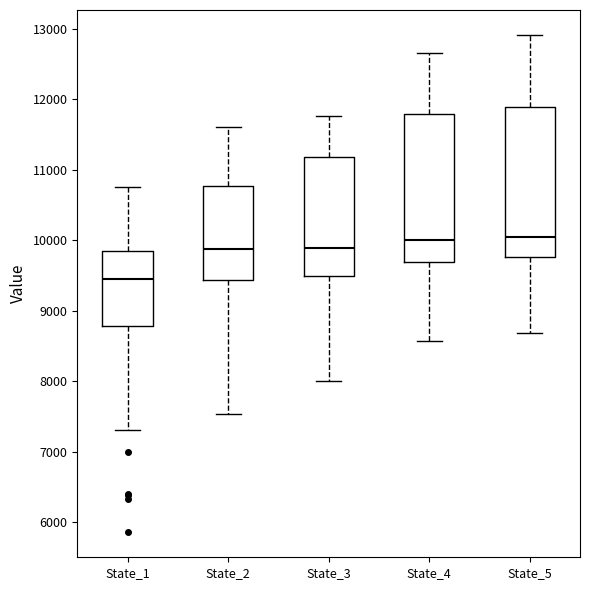

Reading left to right, read every box against the y-axis: the position of its median line, the range the box covers, and the ends of its whiskers. The values are not printed on the chart, so give them approximately, as read against the axis.

State_1: median 9500, box 8800 to 9900, whiskers 7300 to 10800
State_2: median 9900, box 9400 to 10800, whiskers 7500 to 11600
State_3: median 9900, box 9500 to 11200, whiskers 8000 to 11800
State_4: median 10000, box 9700 to 11800, whiskers 8600 to 12700
State_5: median 10100, box 9800 to 11900, whiskers 8700 to 12900